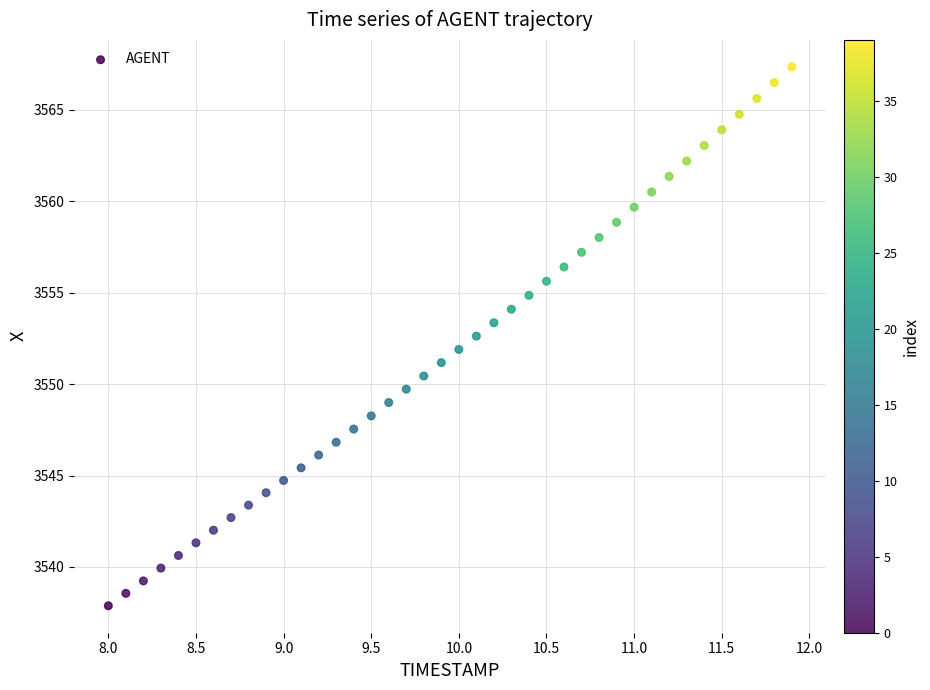

What is the range of Y values (max minus min)?

29.5